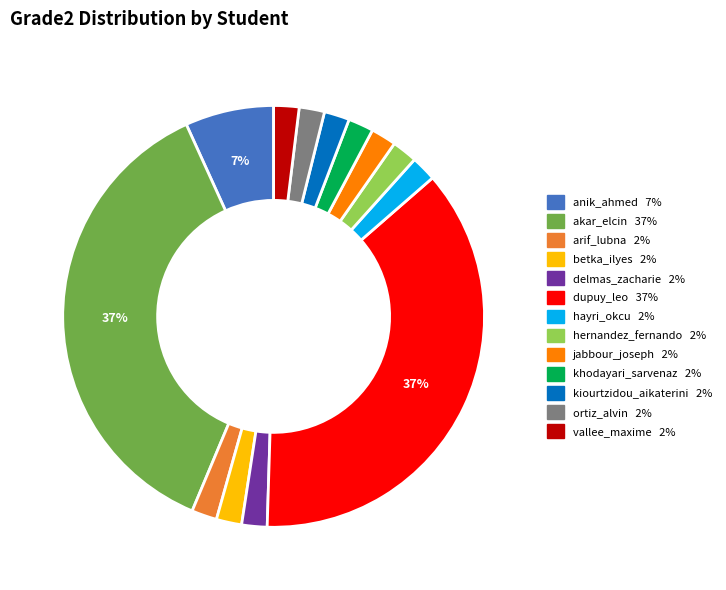

To the nearest percent, what percentage of the pie is hernandez_fernando?

2%